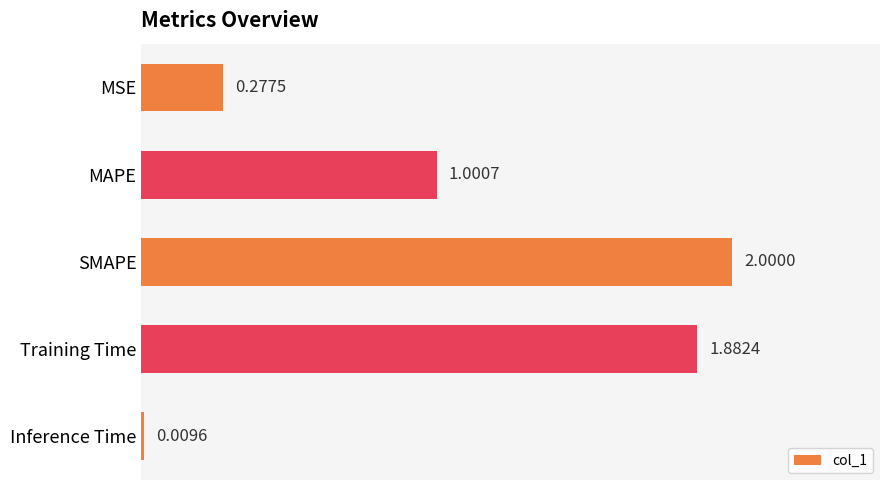

What is the difference between the maximum and minimum values?

2.0